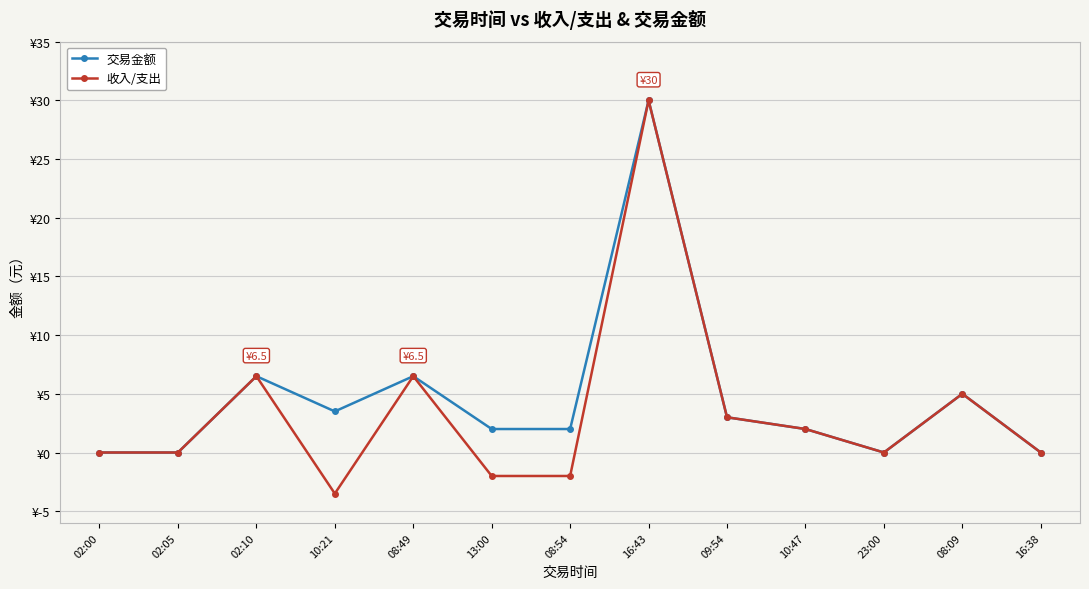

True or false: 交易金额 and 收入/支出 cross at least once.

False